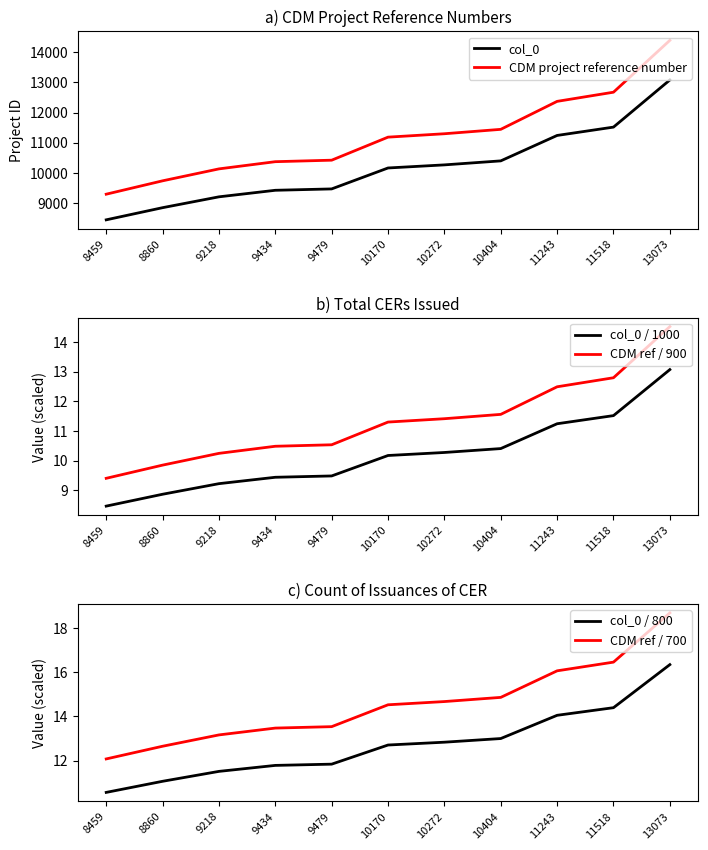

Count the number of categories in the chart.

11